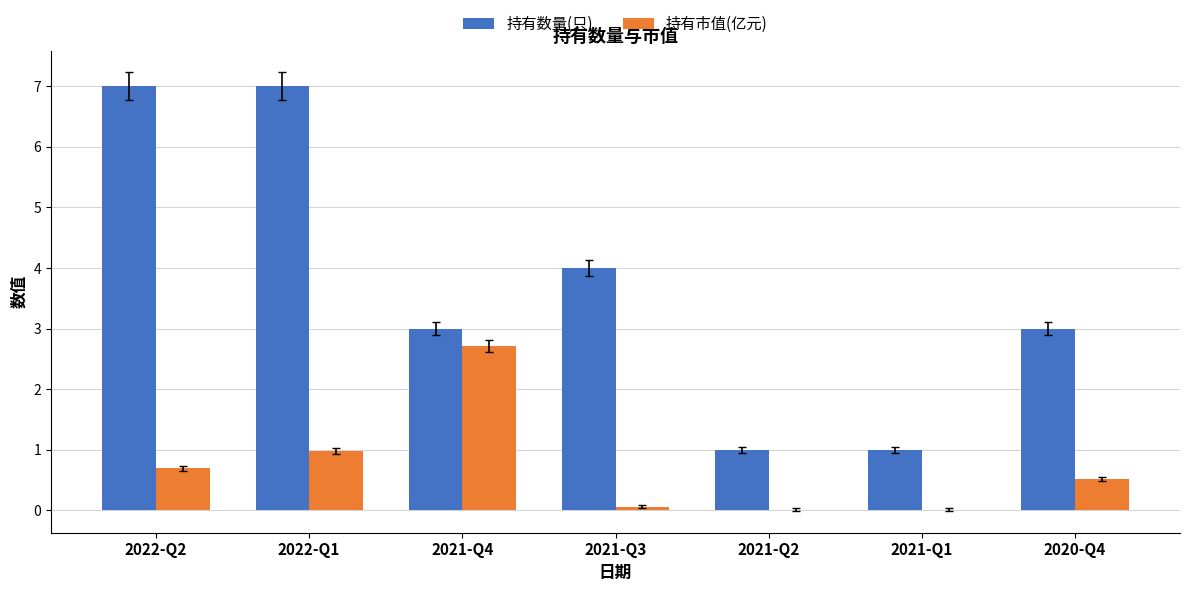

Between 2021-Q4 and 2021-Q1, which series saw the biggest shift?

持有市值(亿元)